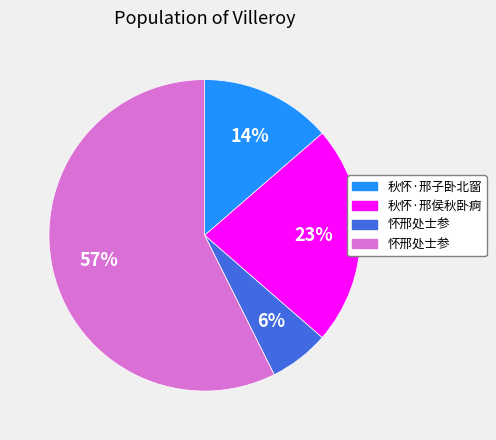

Does any single category account for the majority?

Yes